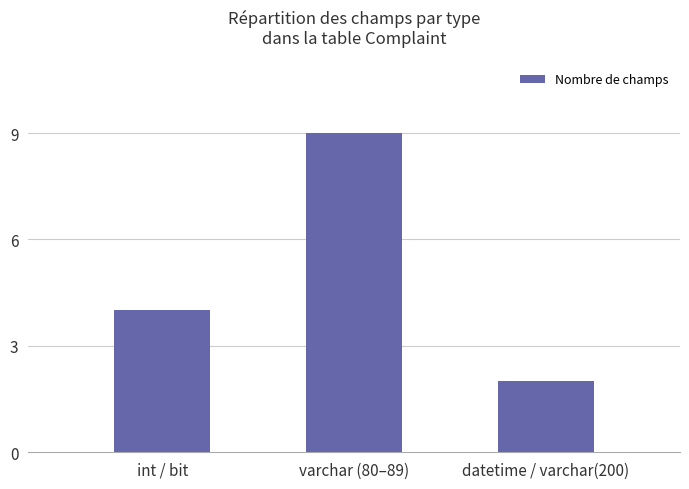

Count the values in the range 2 to 9.

3